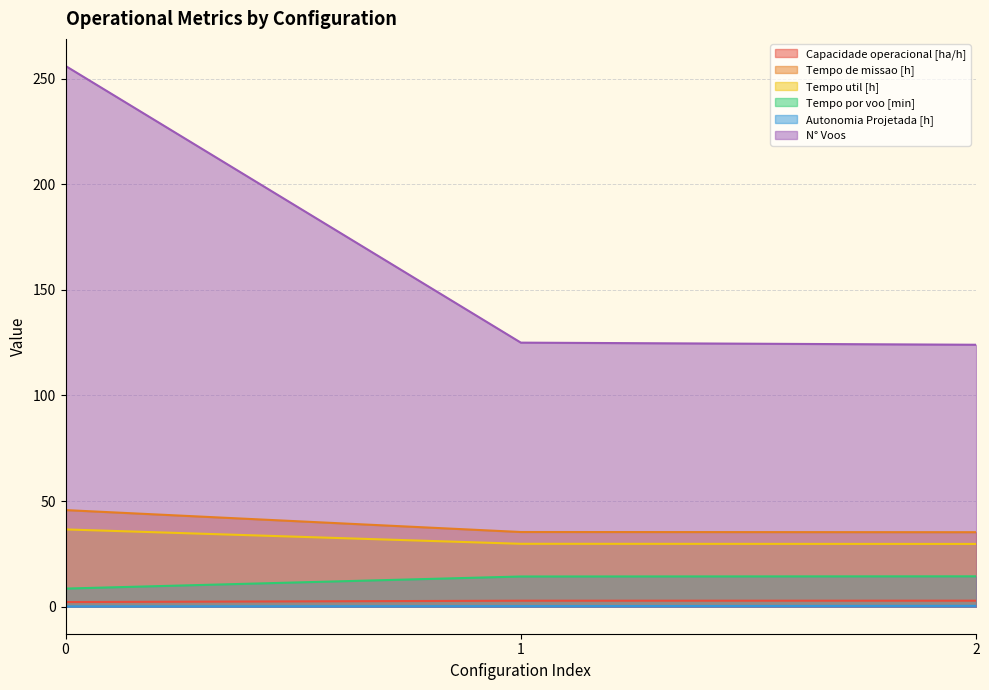

What is the spread (max minus min) of values at 0?

255.9